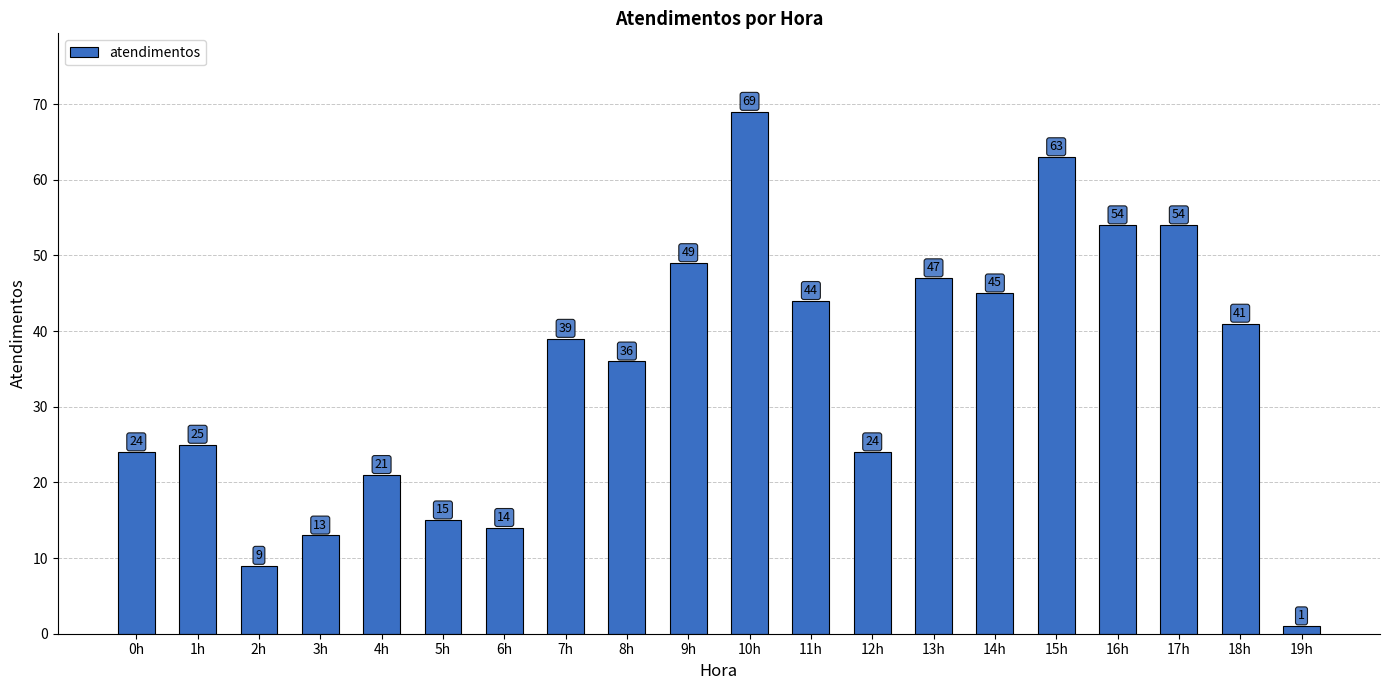

What is the sum of the values at 18h and 19h?

42